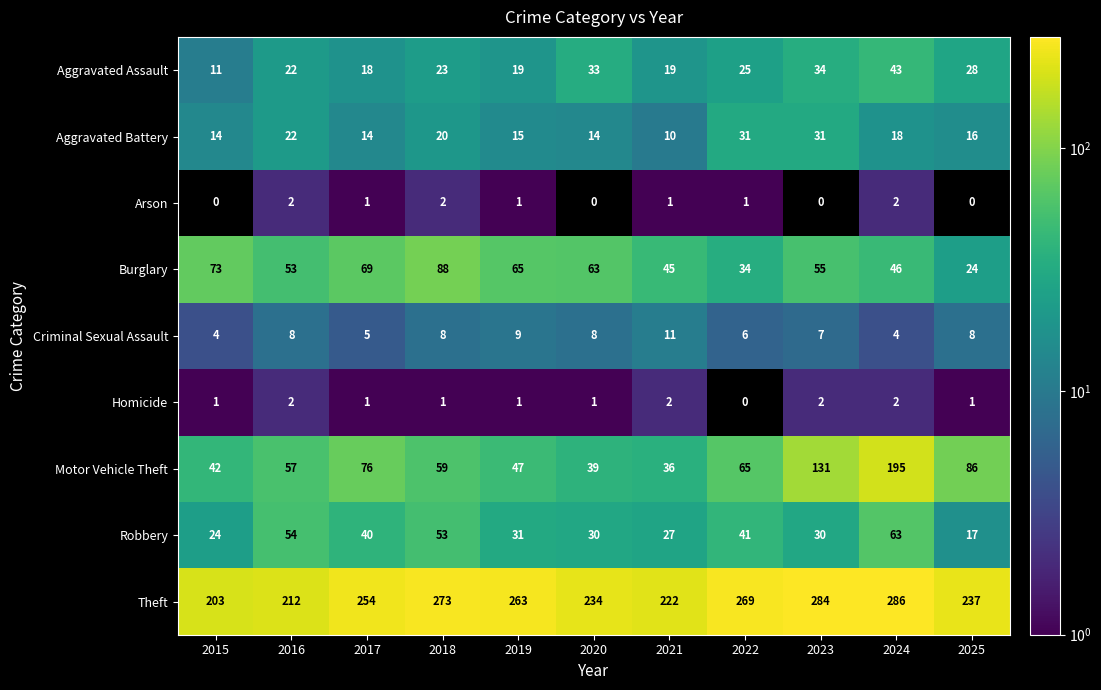

At which label does Robbery first exceed 31?

2016